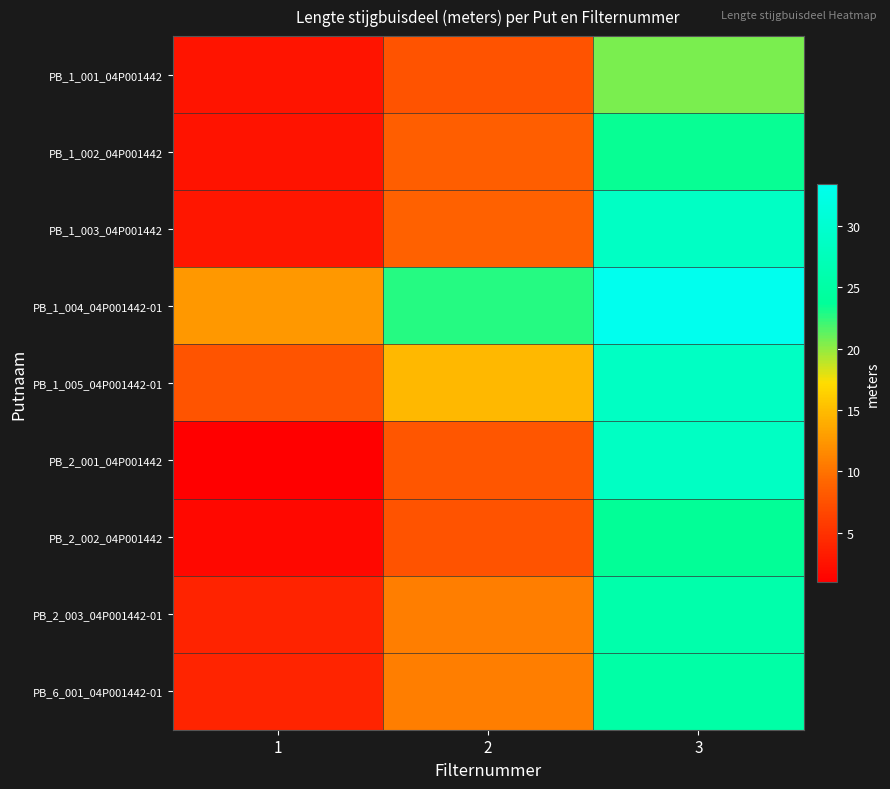

Between 1 and 3, which is larger?

3